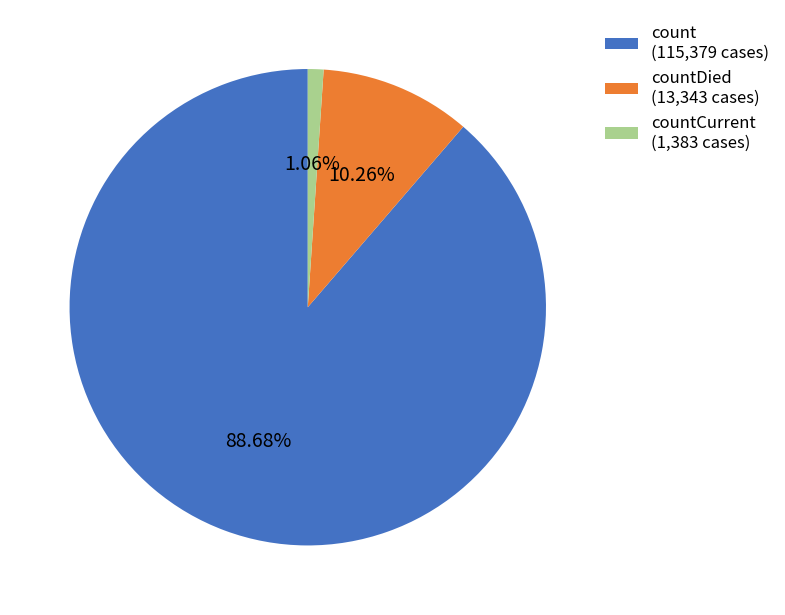

Which category has the biggest portion of the pie?

count (115,379 cases)